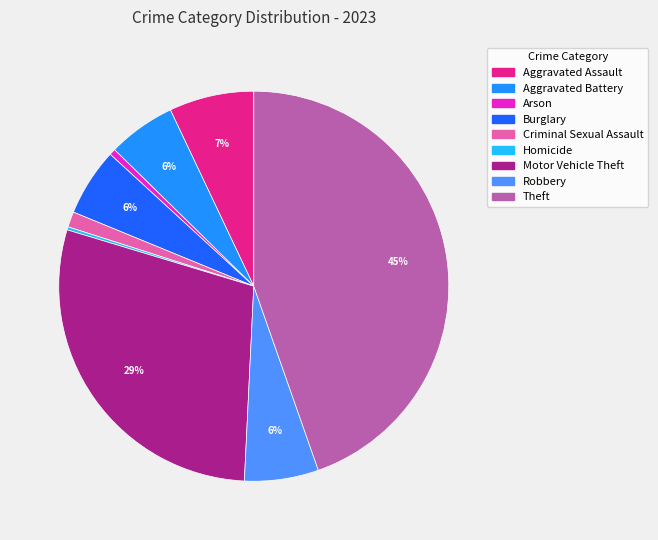

To the nearest percent, what is the combined percentage of Robbery and Burglary?

12%